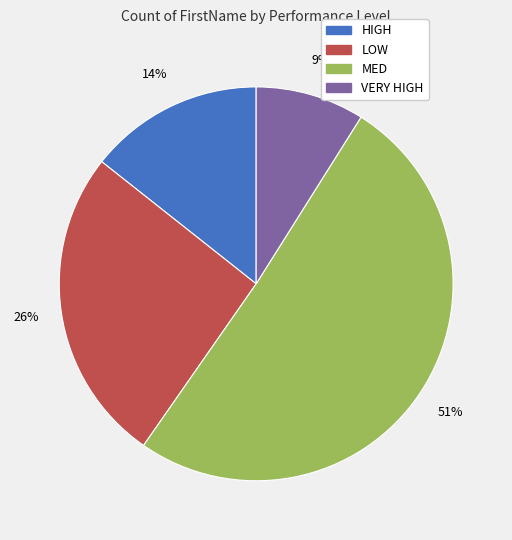

Which category has the smallest portion of the pie?

VERY HIGH